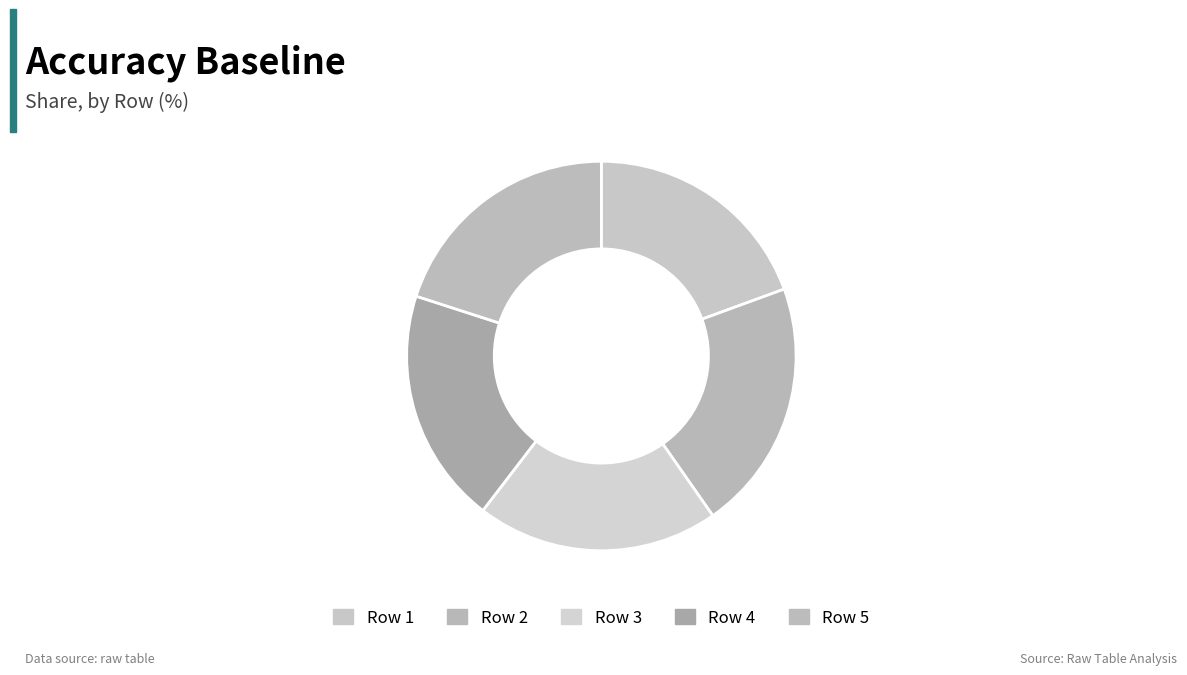

How many slices are in this pie chart?

5